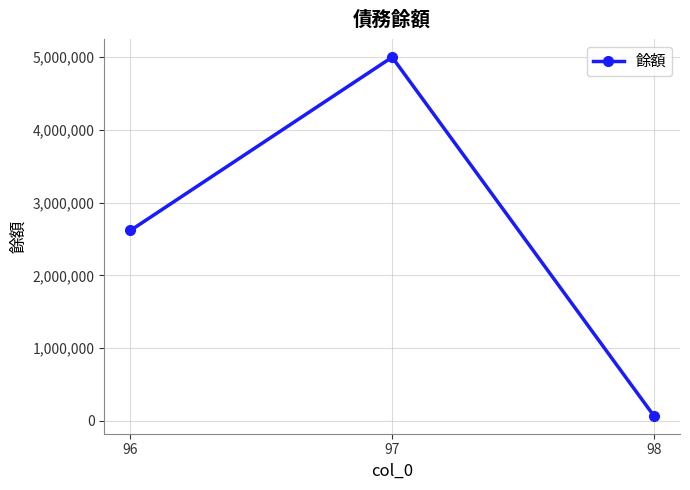

Count the values in the range 69179 to 5000000.

3